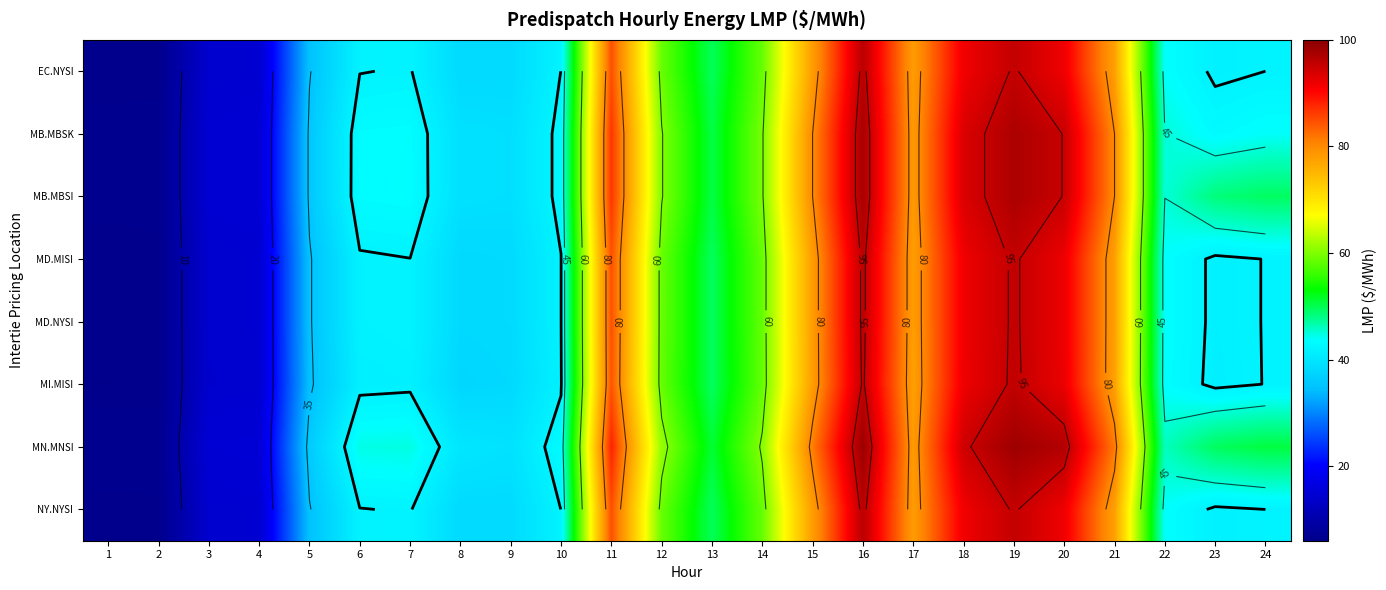

What is the minimum value shown in the chart?

6.2